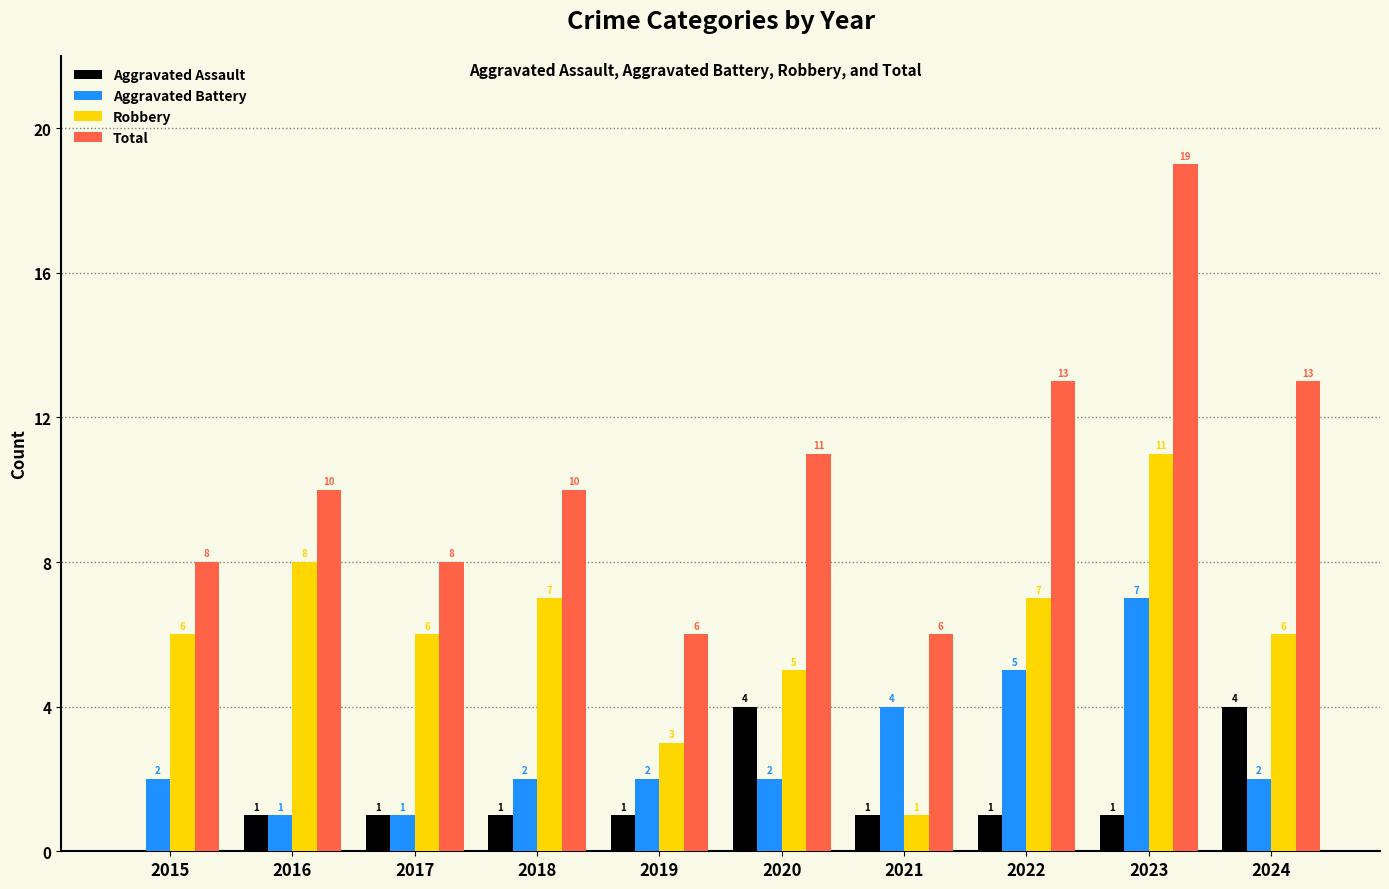

Is the value of Robbery at 2018 greater than the value of Aggravated Assault at 2015?

Yes